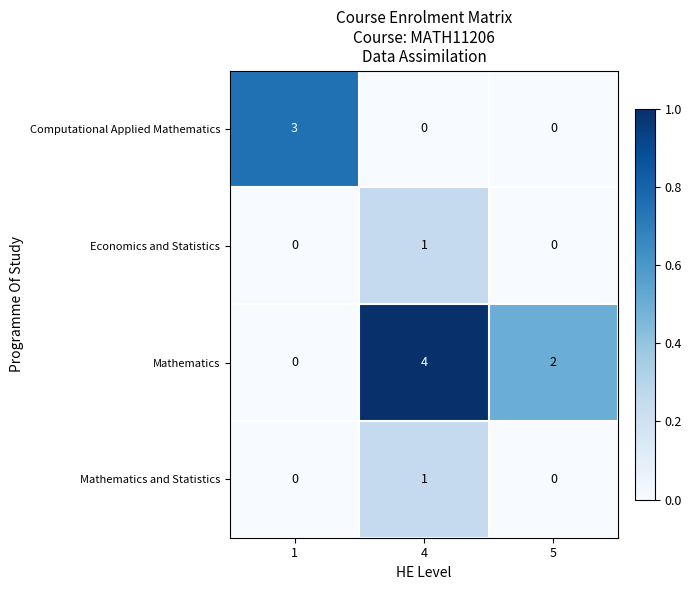

The value of Economics and Statistics at 1 is -1. True or false?

False